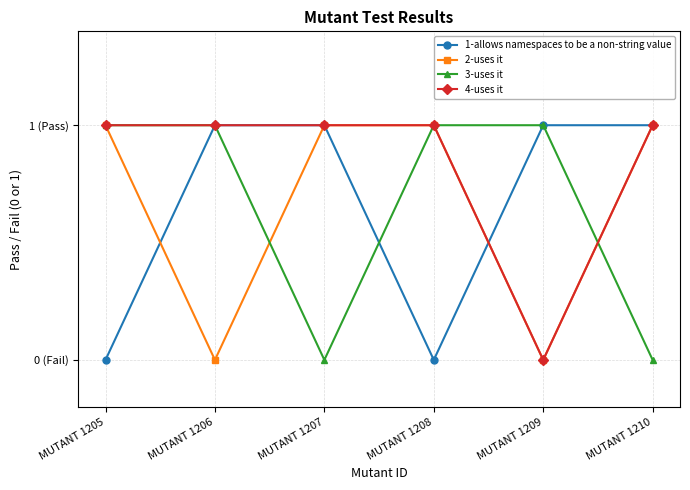

What are all the series names shown in the legend?

1-allows namespaces to be a non-string value, 2-uses it, 3-uses it, 4-uses it